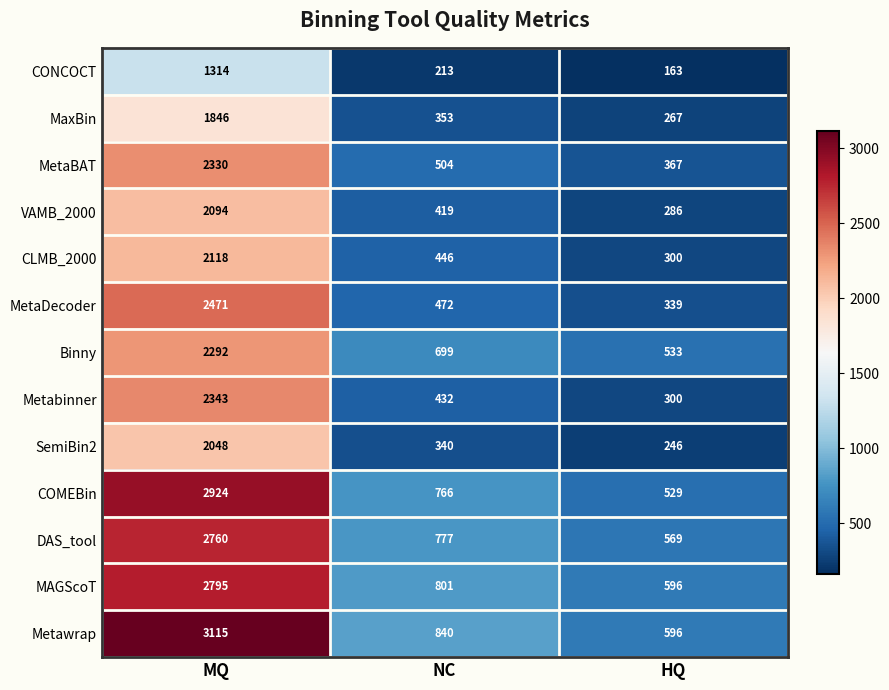

What is the average value of the COMEBin series?

1406